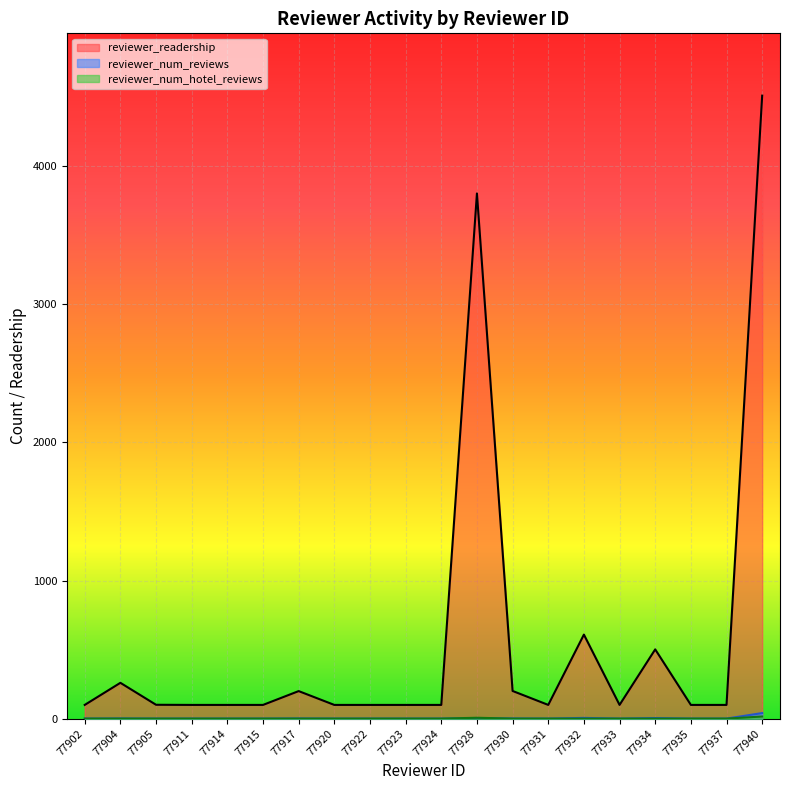

What are all the series names shown in the legend?

reviewer_readership, reviewer_num_reviews, reviewer_num_hotel_reviews